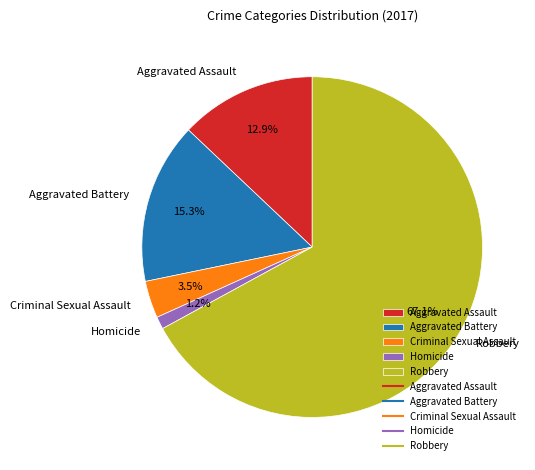

Which category has the biggest portion of the pie?

Robbery